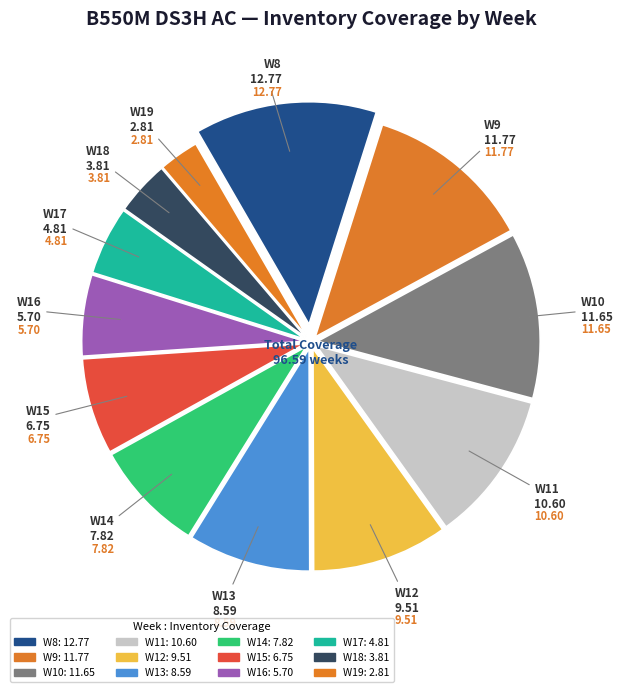

Approximately how many times larger is the value at W11 compared to W14?

1.4